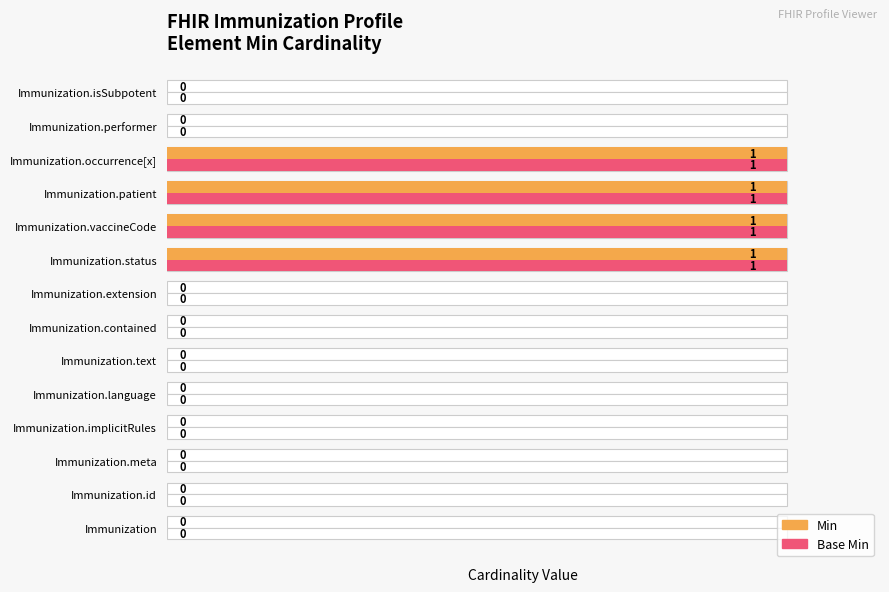

The value of Base Min at Immunization.isSubpotent is 0. True or false?

False